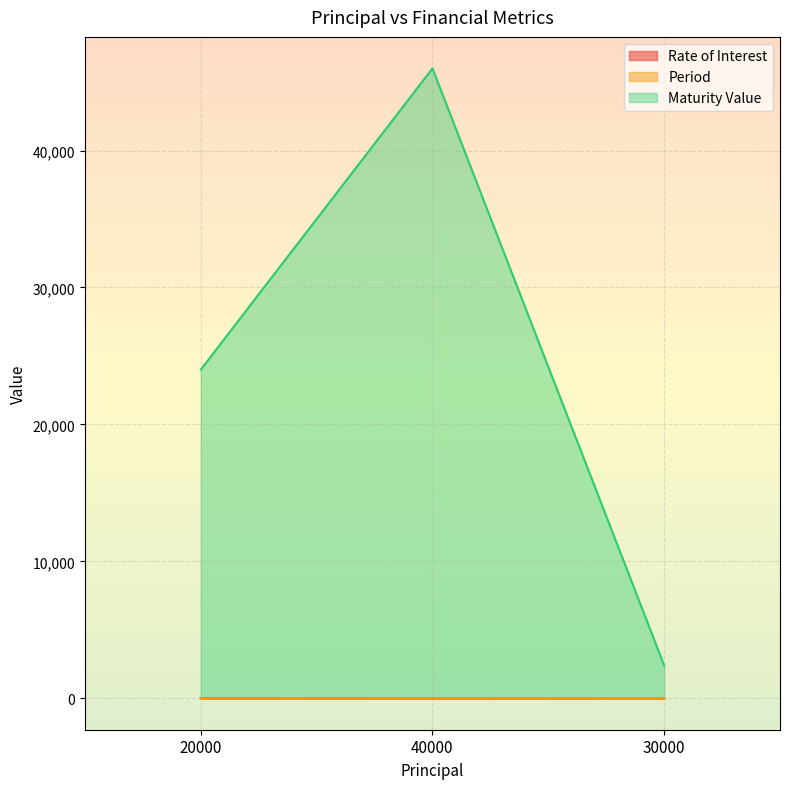

What is the label of the 2nd point from the right?

40000